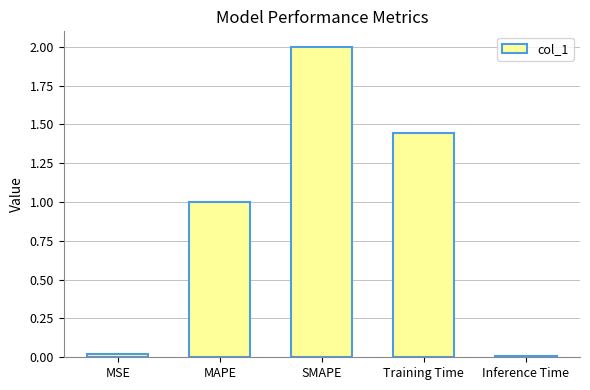

Where is the data nearest to the value 1?

MAPE